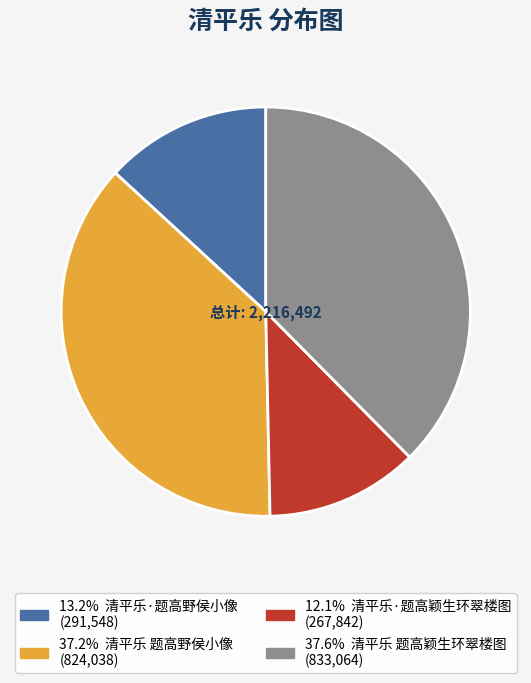

Does any single category account for the majority?

No